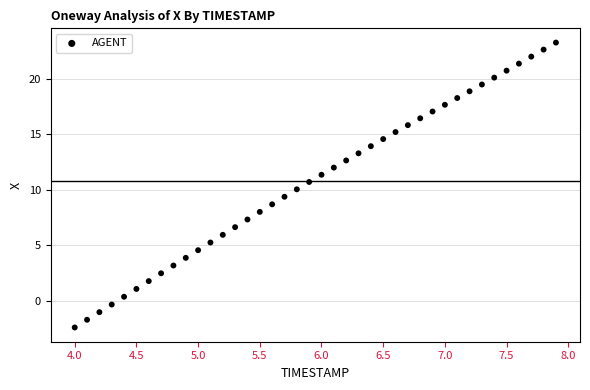

What is the range of Y values (max minus min)?

25.7